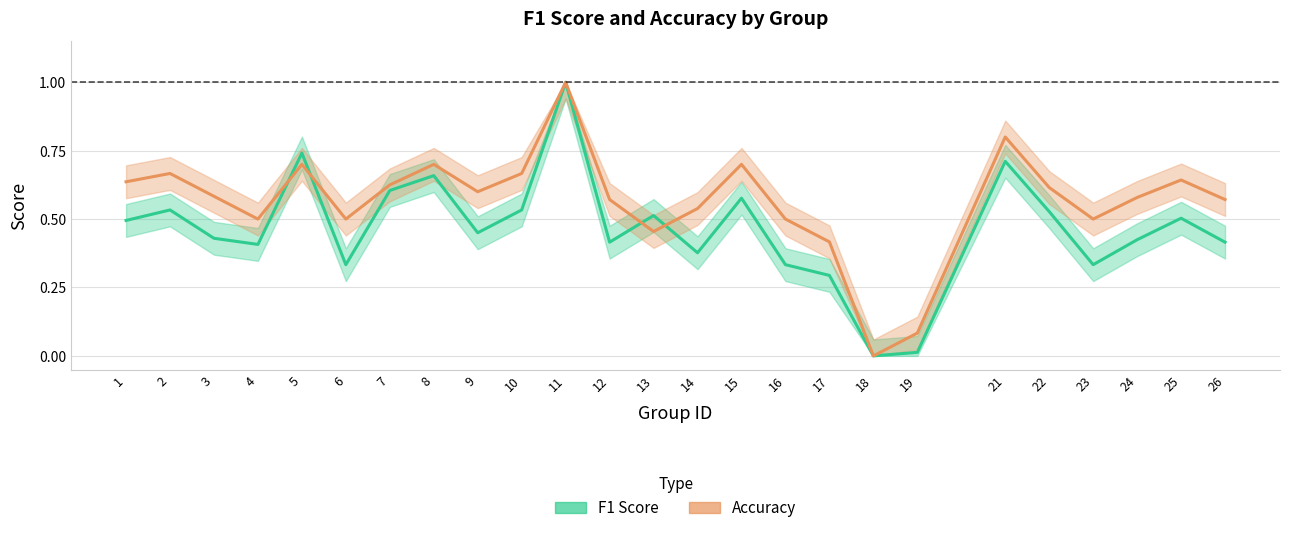

Does the chart display data point markers on the line(s)?

No